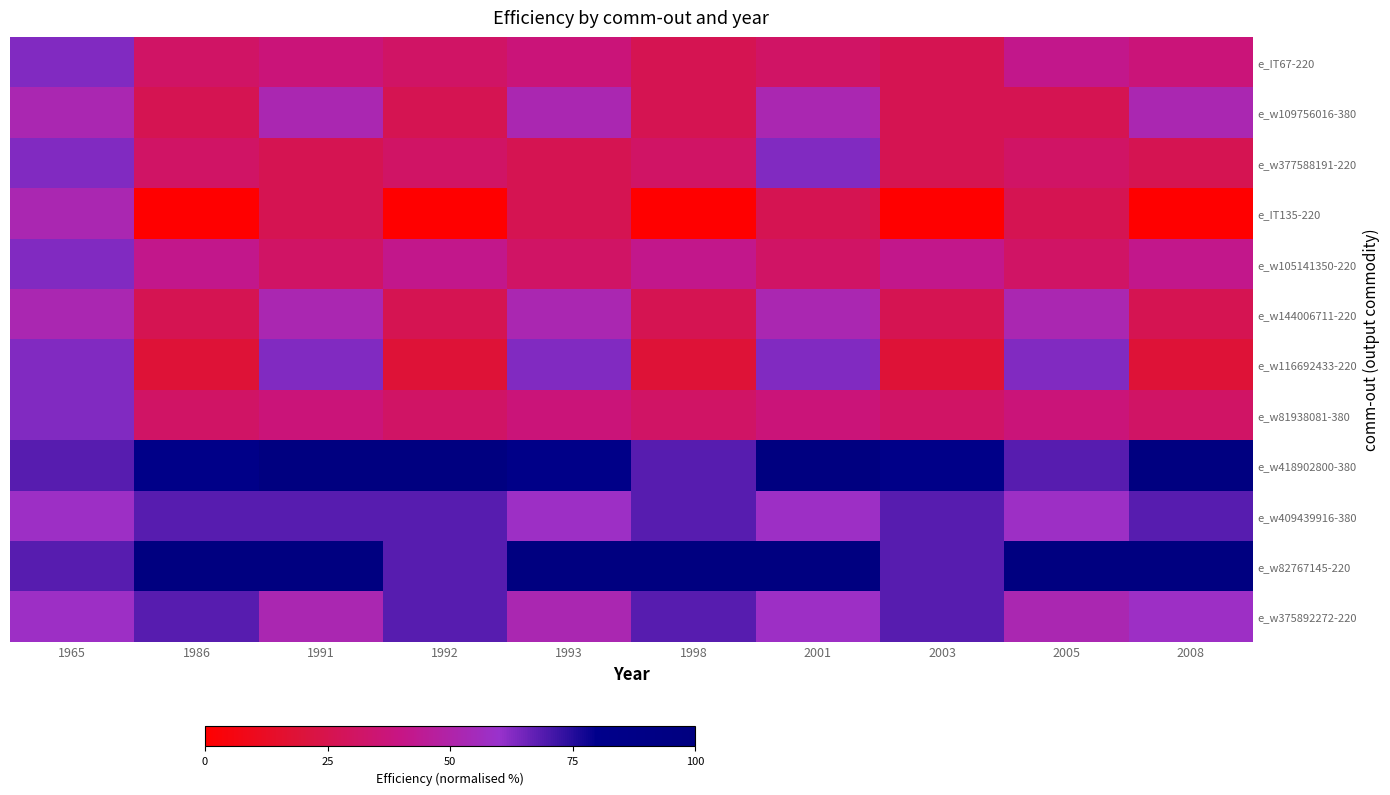

At 1965, list the series in order from smallest to largest.

e_w109756016-380, e_IT135-220, e_w144006711-220, e_w409439916-380, e_w375892272-220, e_IT67-220, e_w377588191-220, e_w105141350-220, e_w116692433-220, e_w81938081-380, e_w418902800-380, e_w82767145-220